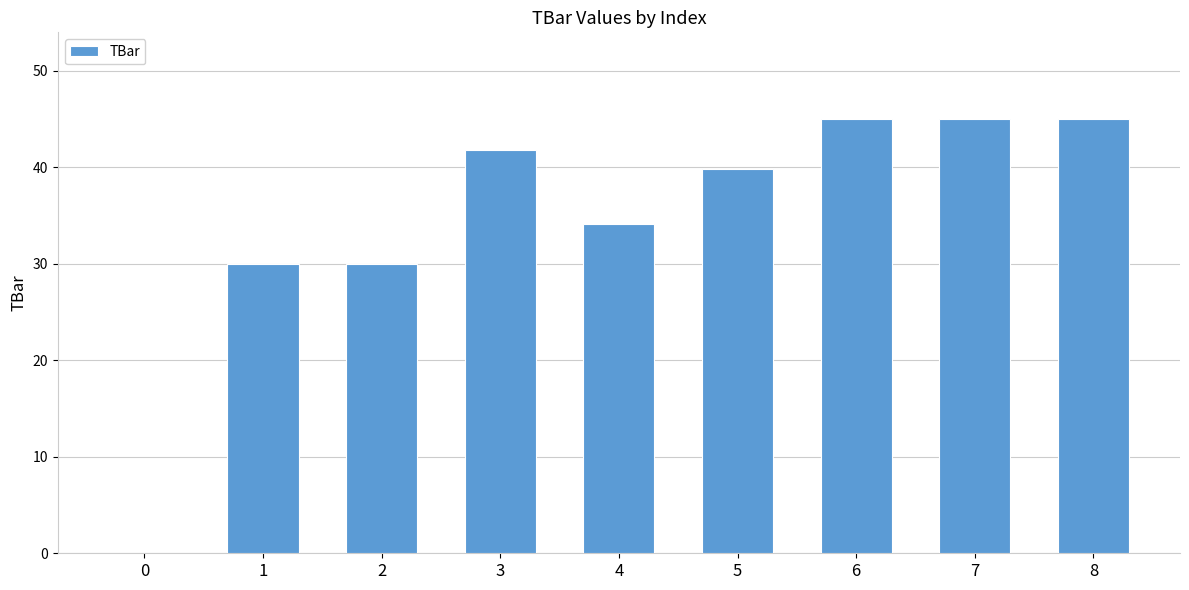

True or false: the data shows 57.5 at 4.

False